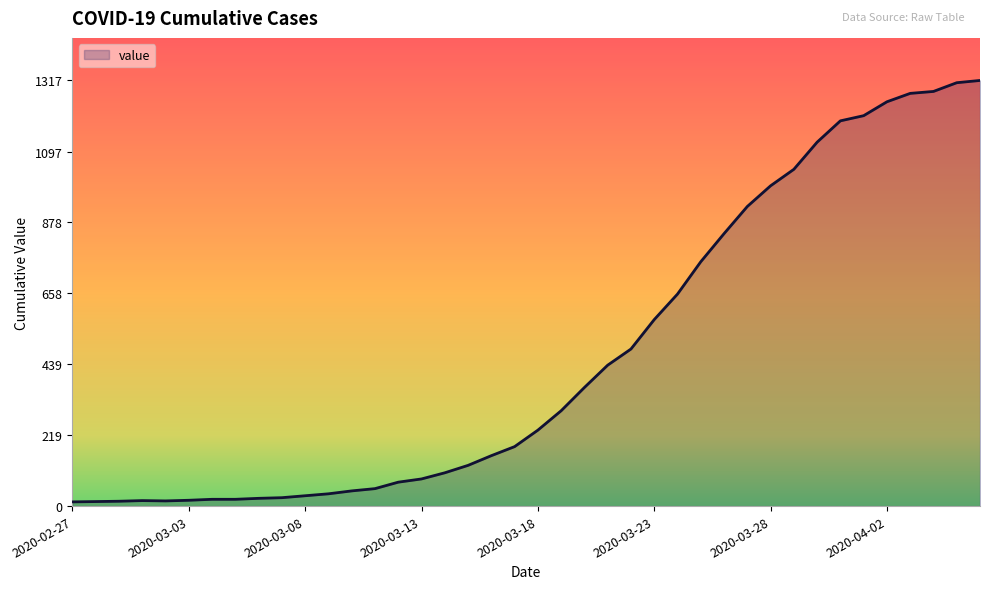

What is the maximum value shown in the chart?

1317